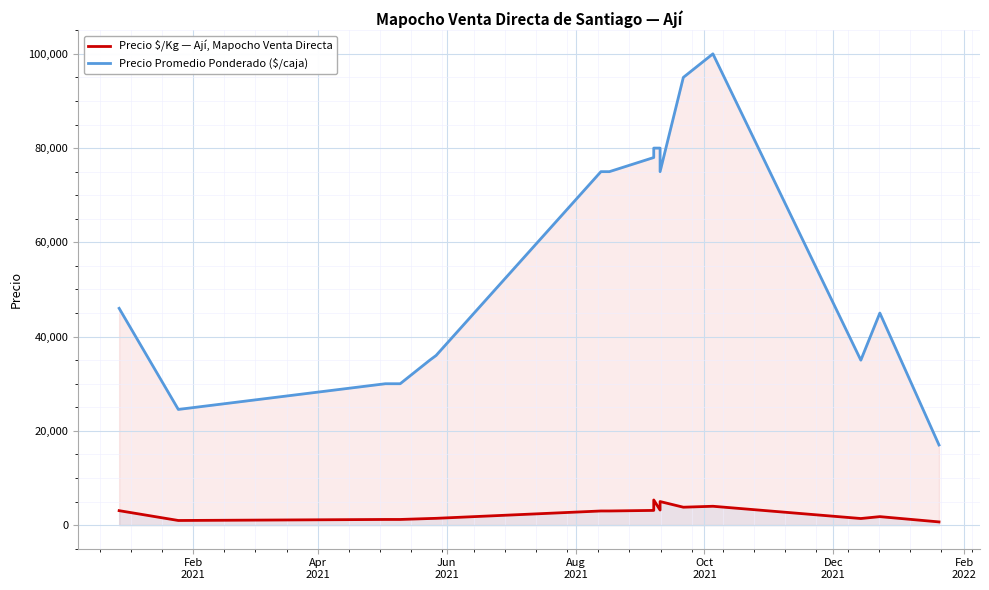

True or false: Precio $/Kg — Ají, Mapocho Venta Directa and Precio Promedio Ponderado ($/caja) cross at least once.

False